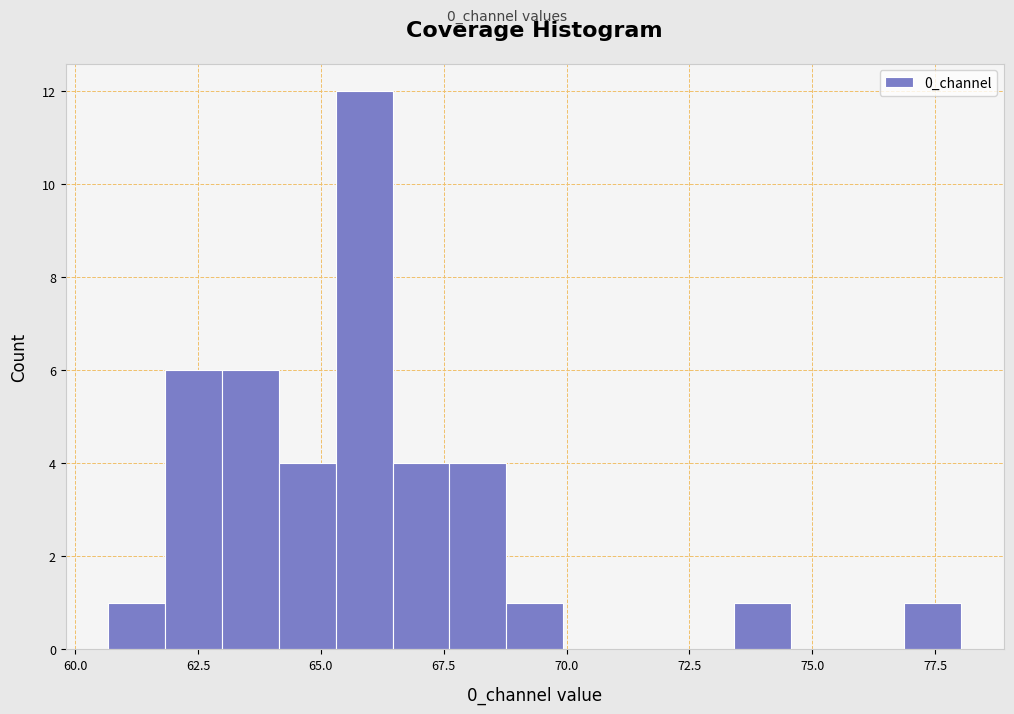

Read against the x-axis, roughly where is the centre of the tallest bar?

66.0